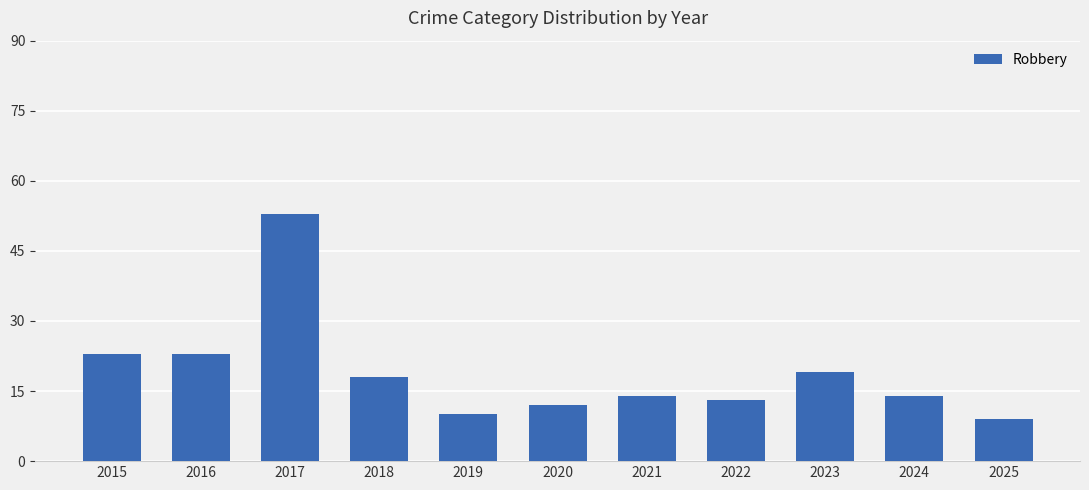

Does the chart contain any negative values?

No